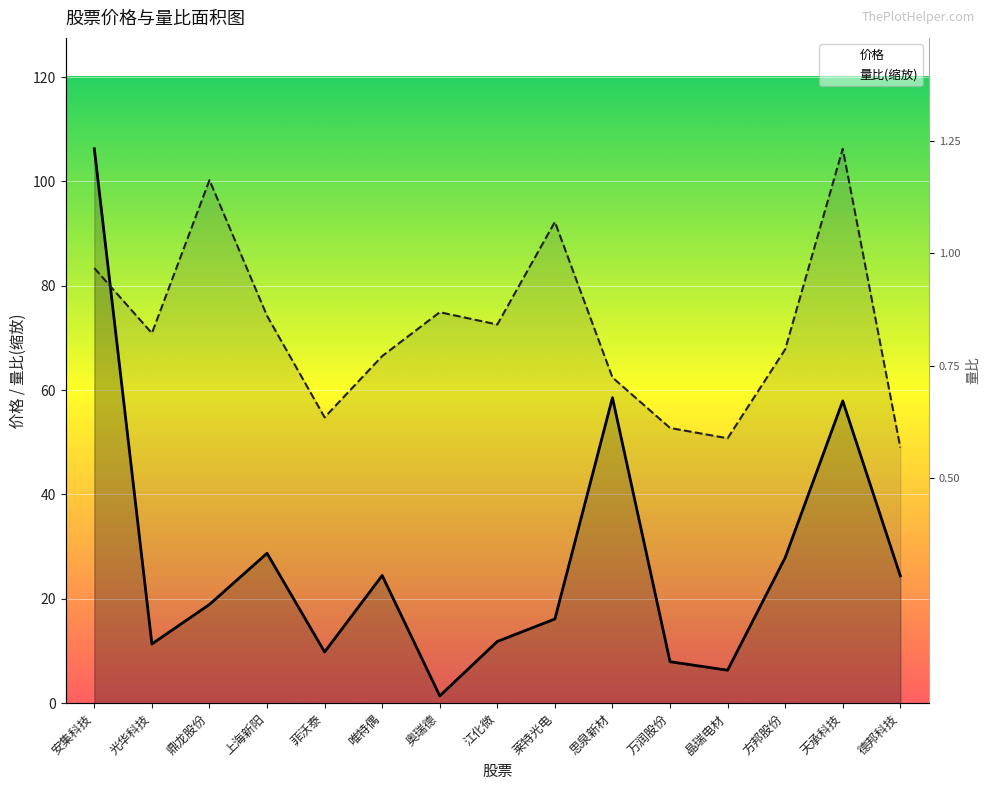

True or false: 价格 and 量比 cross at least once.

True